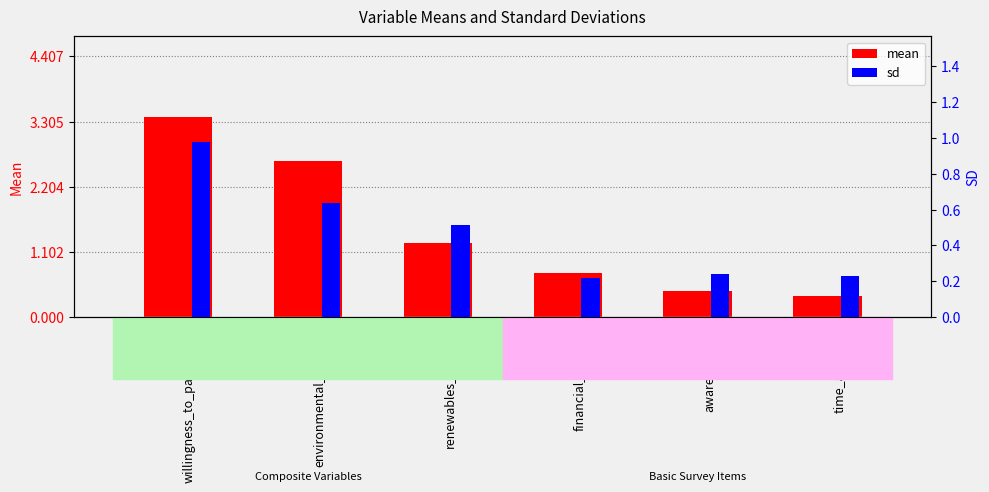

Rank the series by their maximum value, from lowest to highest.

sd, mean